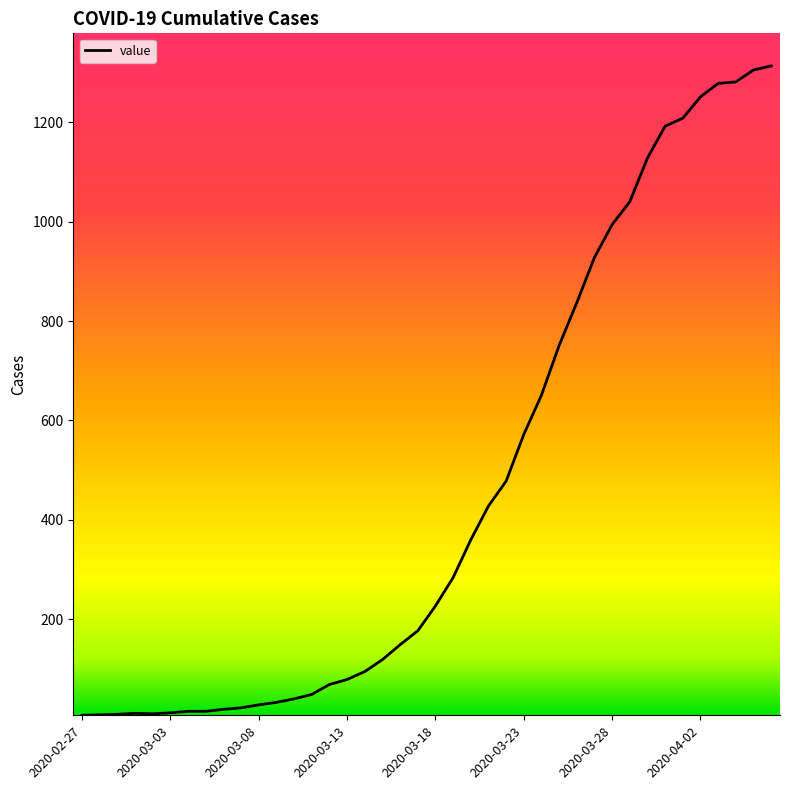

What is the greatest value displayed?

1313